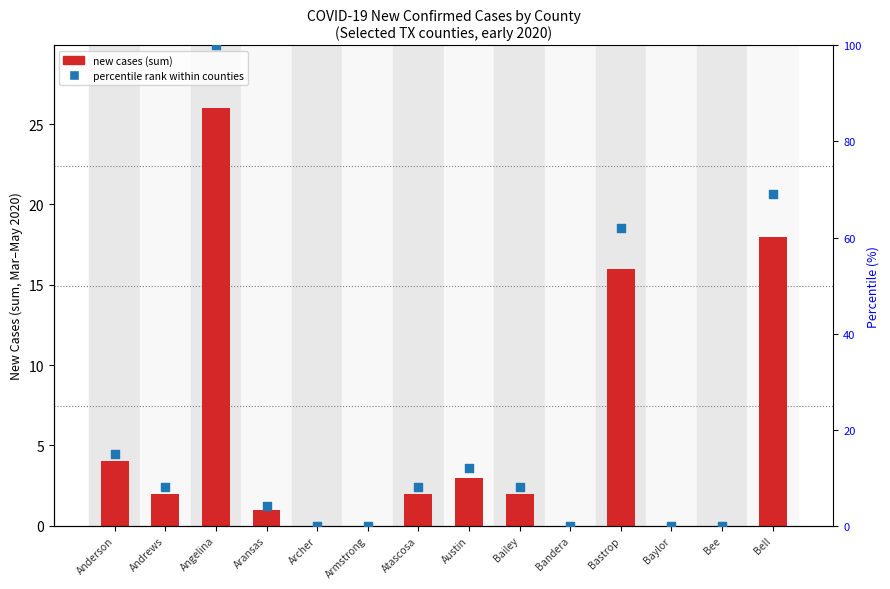

Which series has the largest Y range (max minus min)?

percentile rank